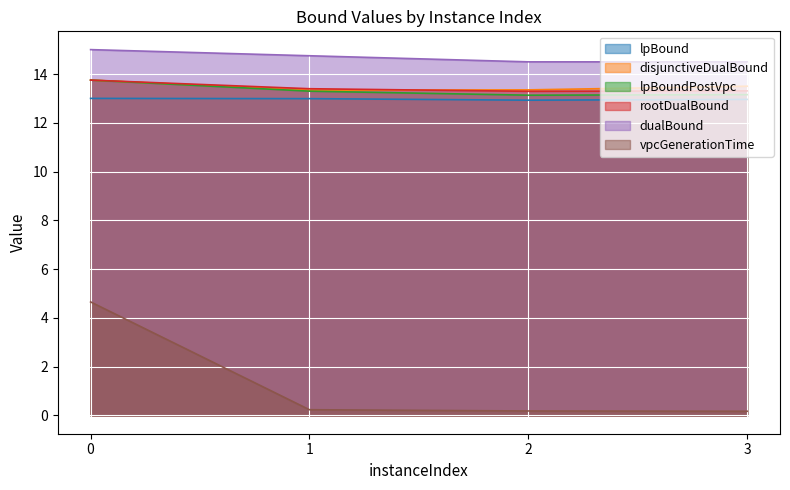

What value does the lpBound series have at 2?

12.9